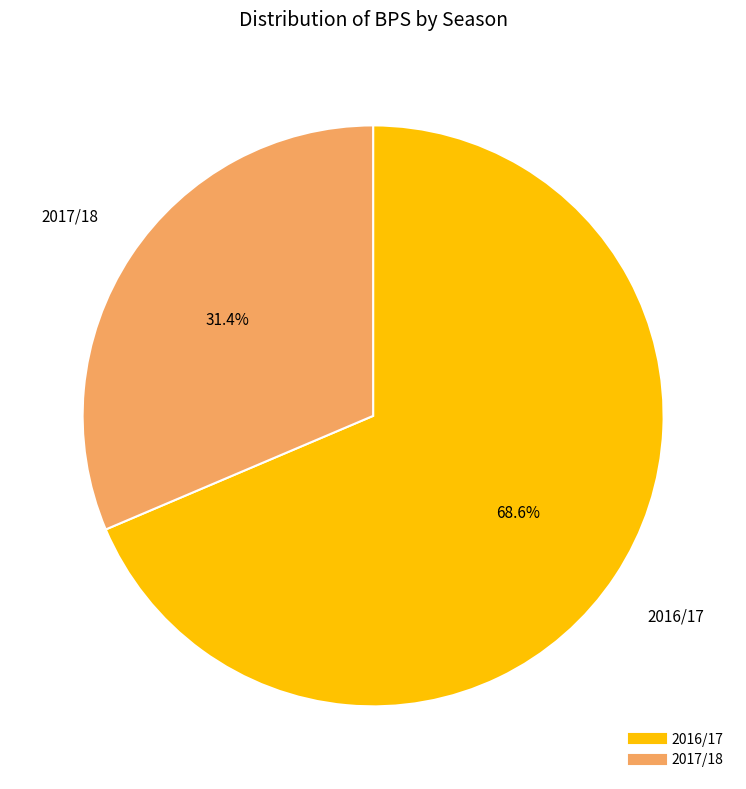

Is the sum of 2017/18 and 2016/17 greater than half?

Yes